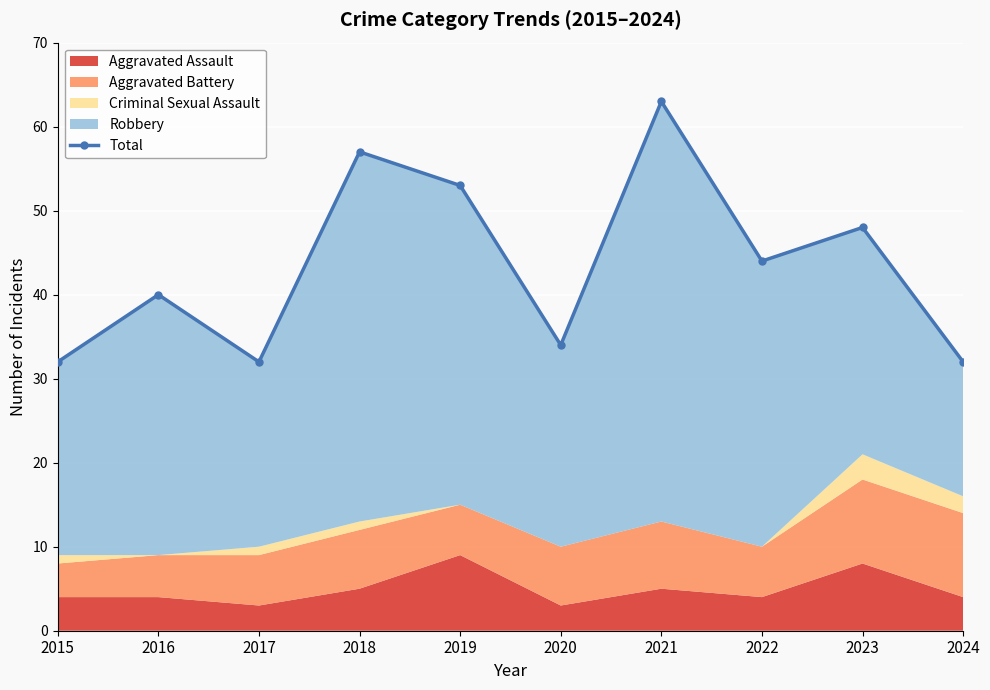

What is the sum of the values at 2023 and 2018?

105